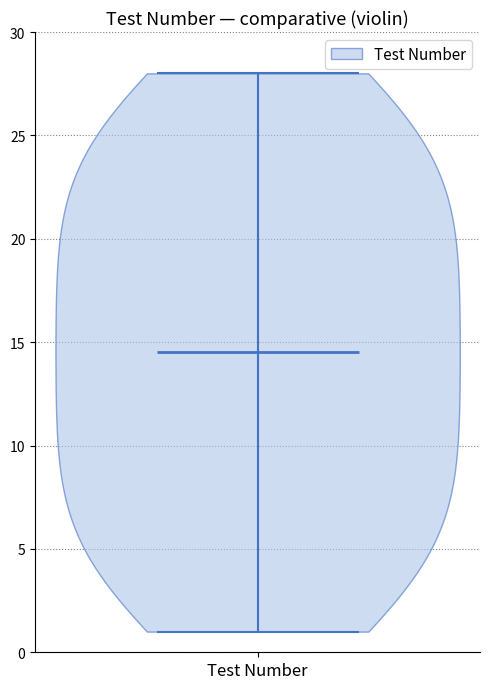

What is the lowest point the violin for Test Number reaches on the y-axis? The values are not printed on the chart, so give them approximately, as read against the axis.

1.0